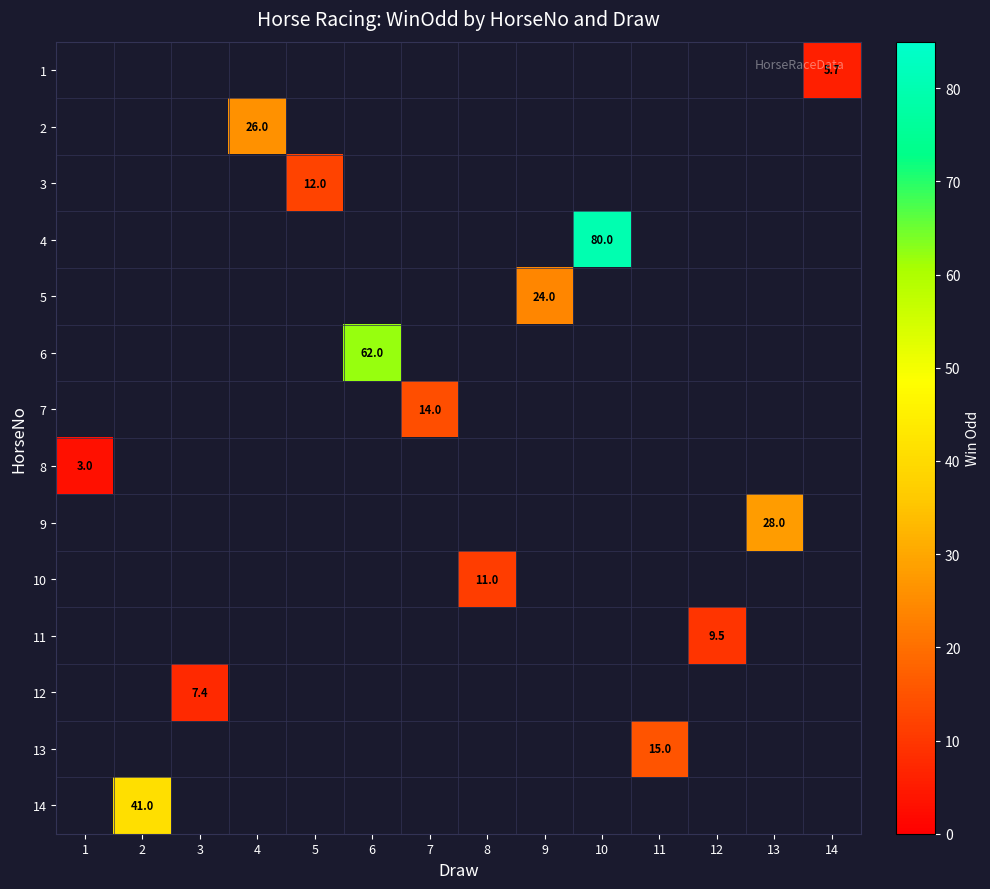

The value of 9 at 13 is 28.0. True or false?

True